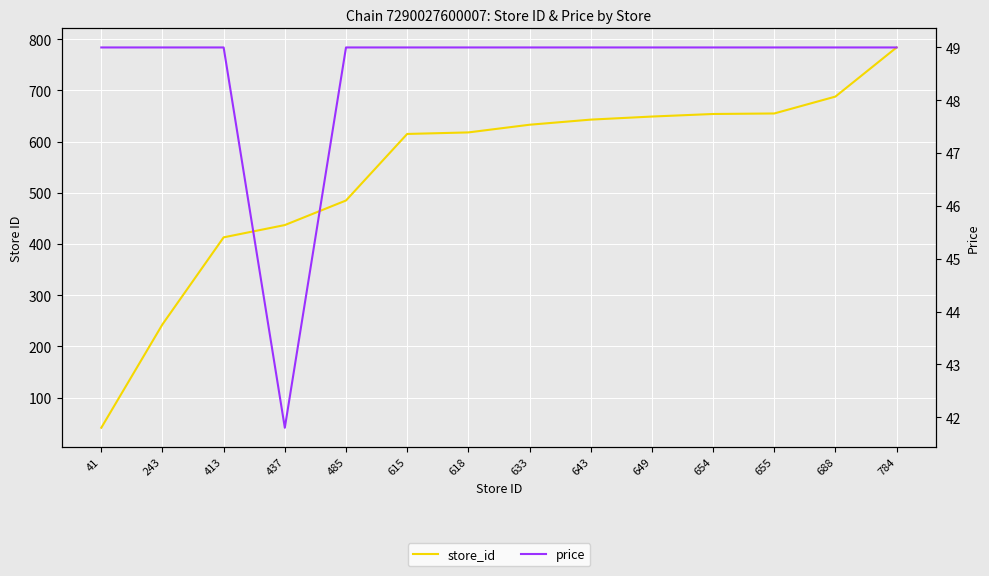

Between 413 and 633, which is larger?

633